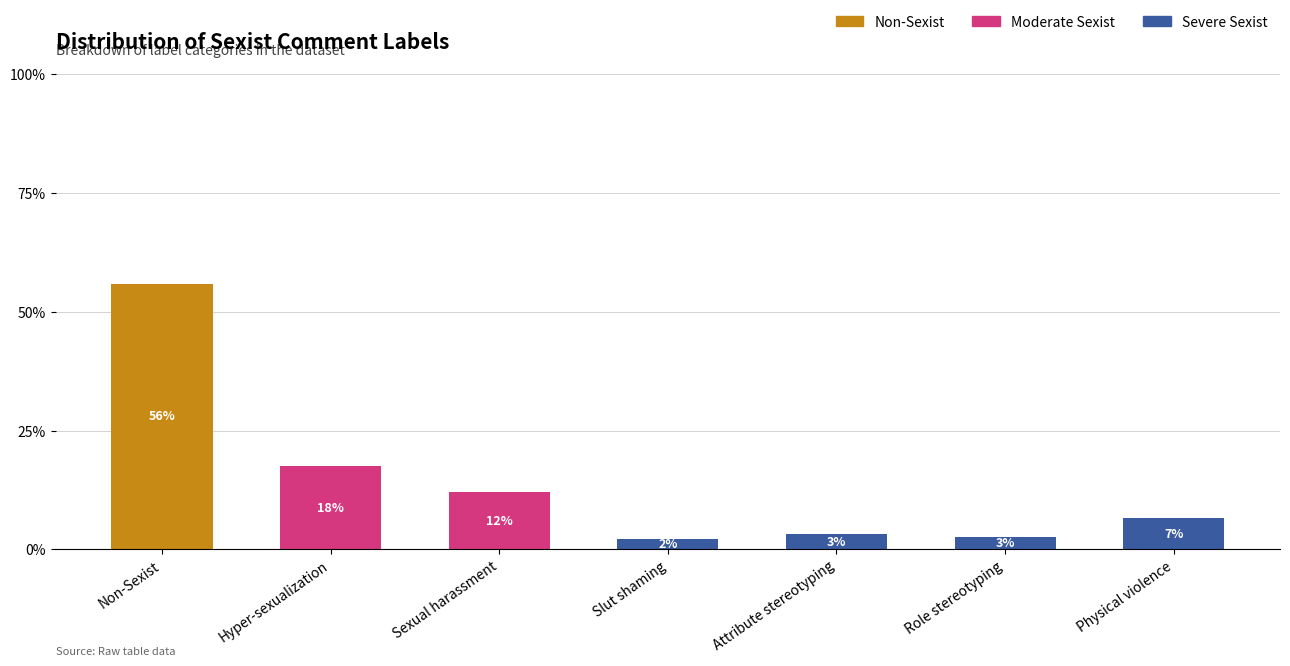

The value of Non-Sexist at Physical violence is 0.0. True or false?

True